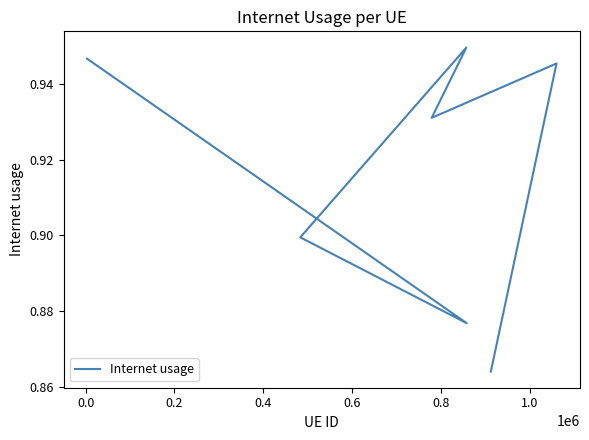

The value at 0.4 is 0.2. True or false?

False